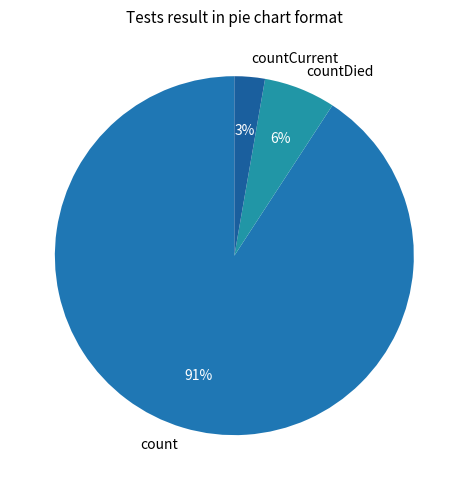

Count the number of slices in the pie.

3